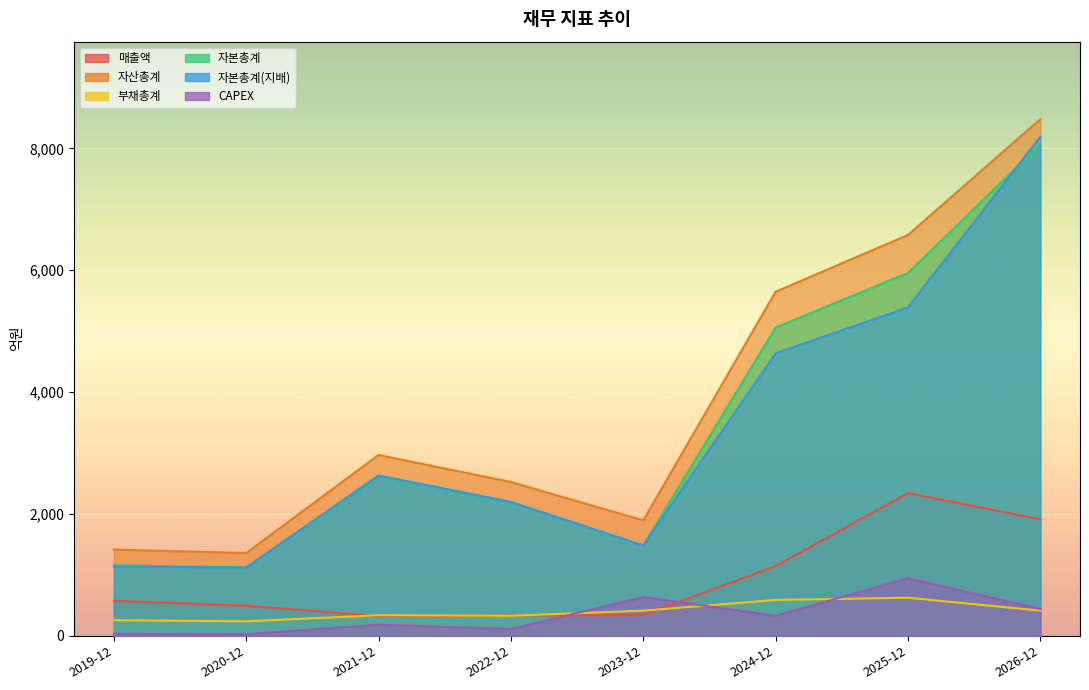

True or false: 자본총계(지배) and CAPEX cross at least once.

False